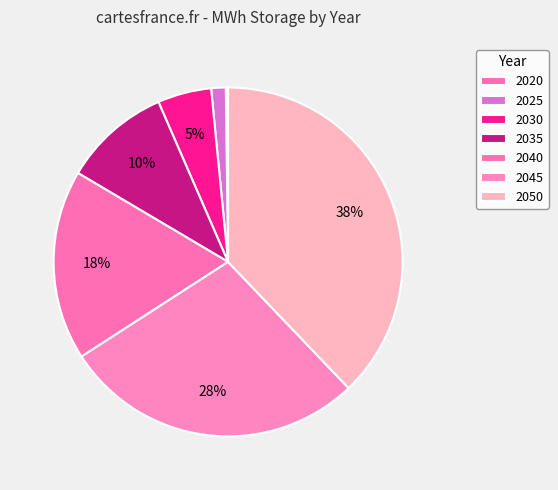

To the nearest percent, what is the combined percentage of 2030 and 2020?

5%